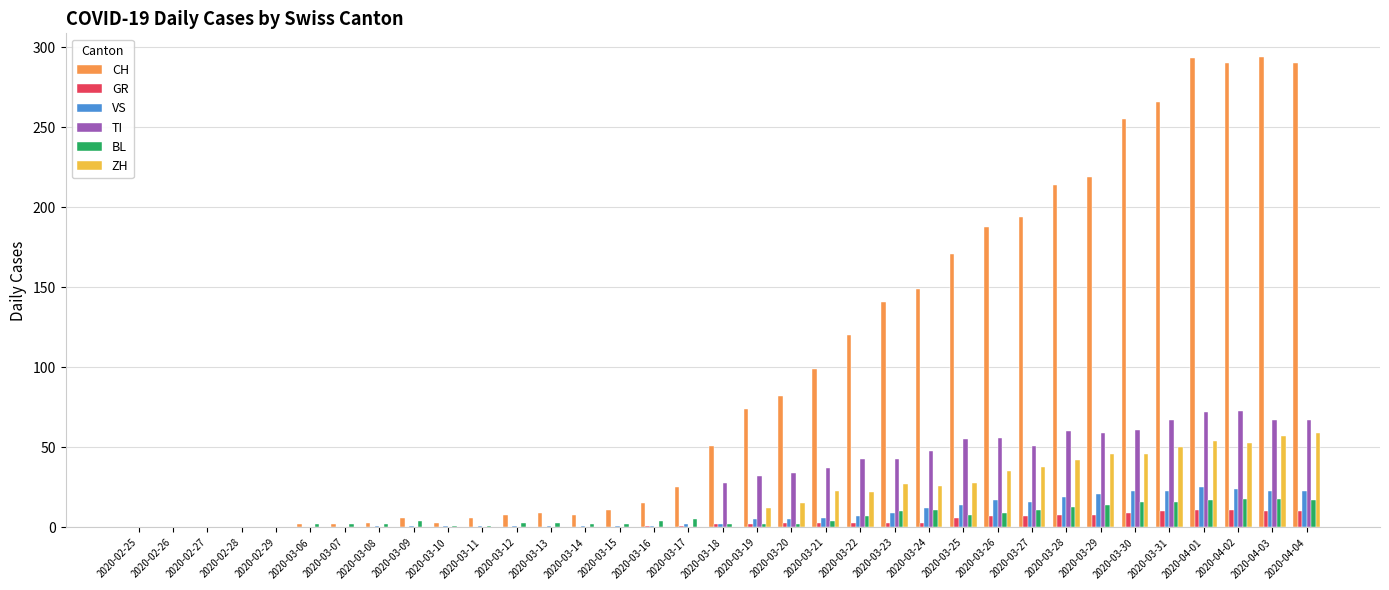

The value of ZH at 2020-03-24 is 46. True or false?

False